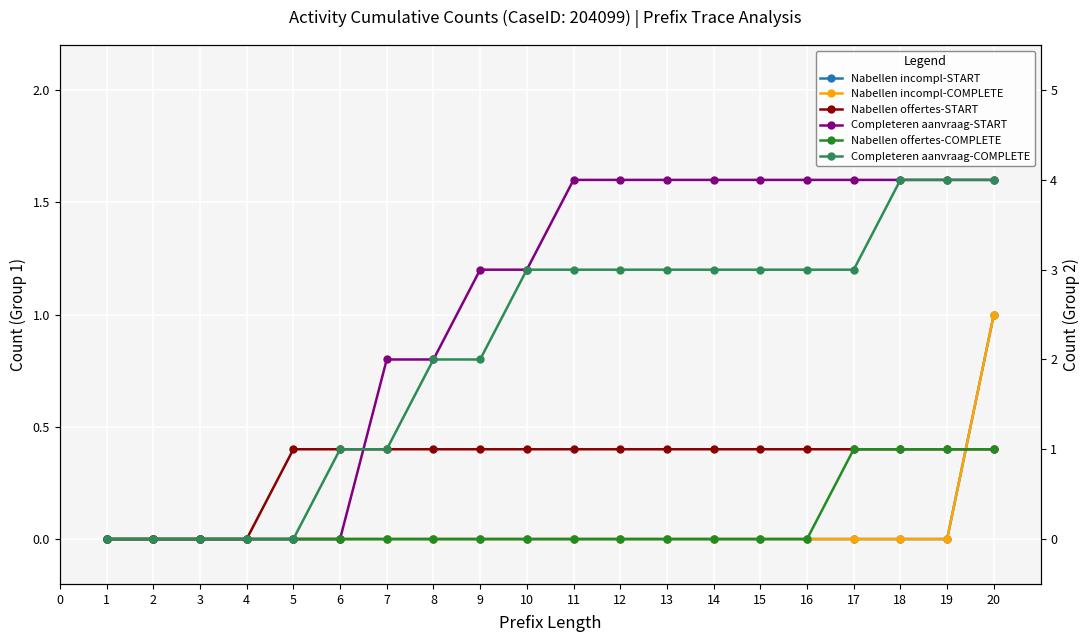

Is it true that Nabellen incompl-START equals 0 at 11?

False